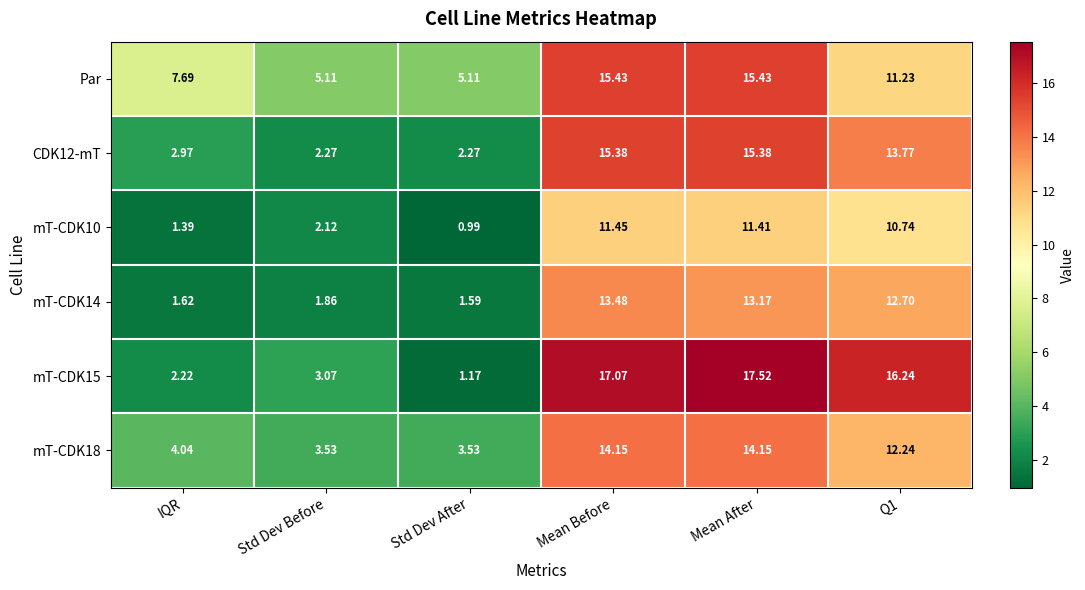

Which series changed the most between Mean Before and Q1?

Par